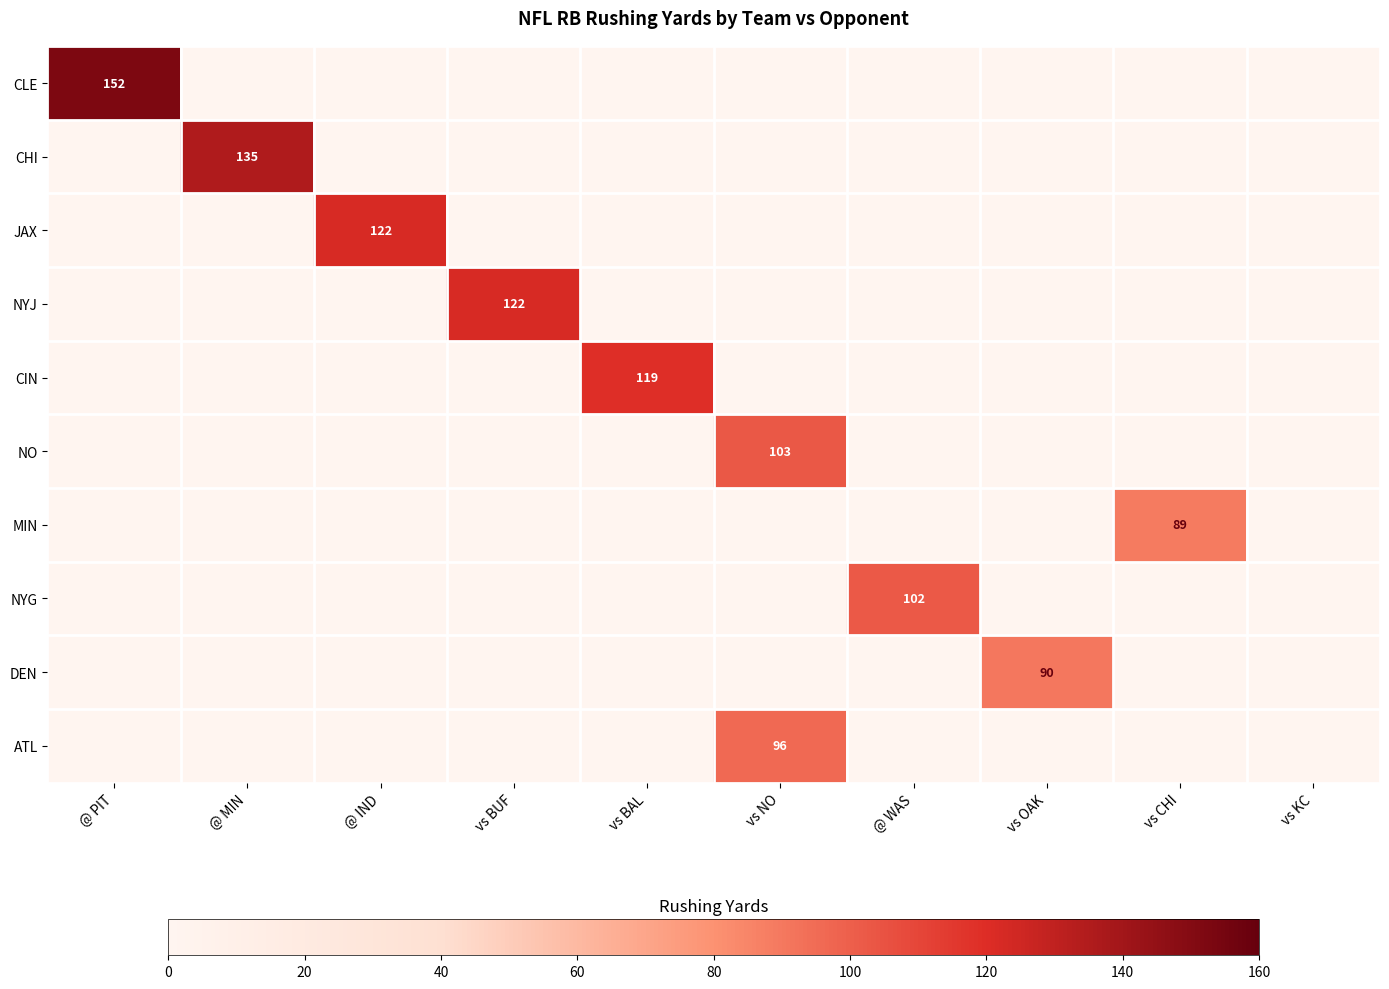

True or false: MIN has a value of 41 at vs KC.

False